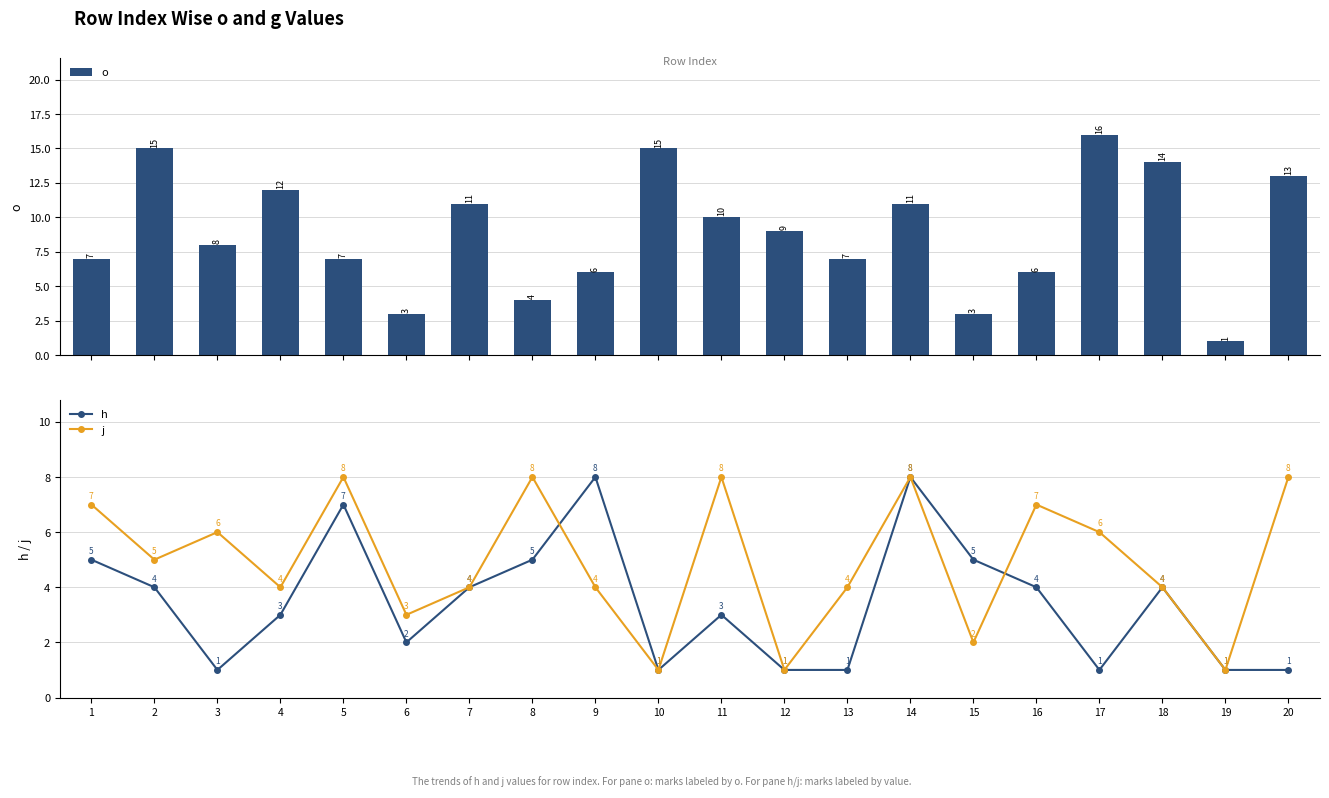

Count the number of categories in the chart.

20